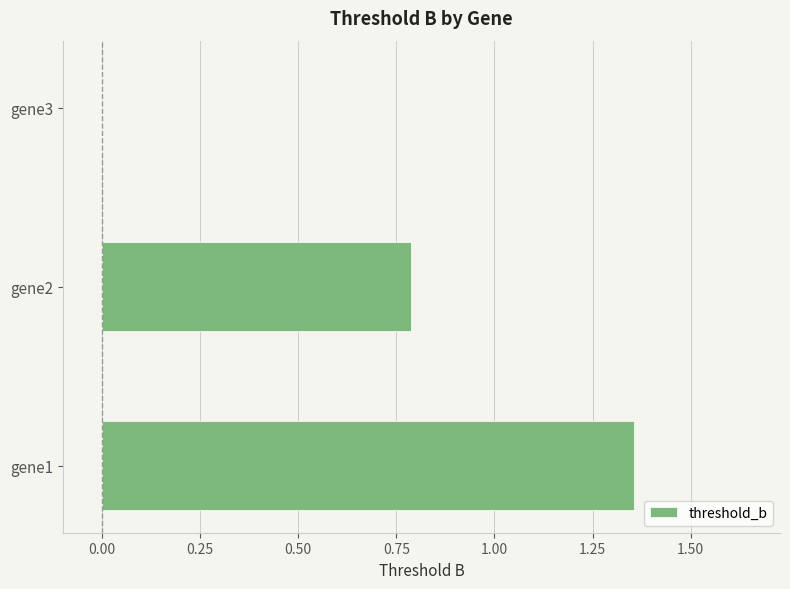

Are the bars horizontal?

Yes